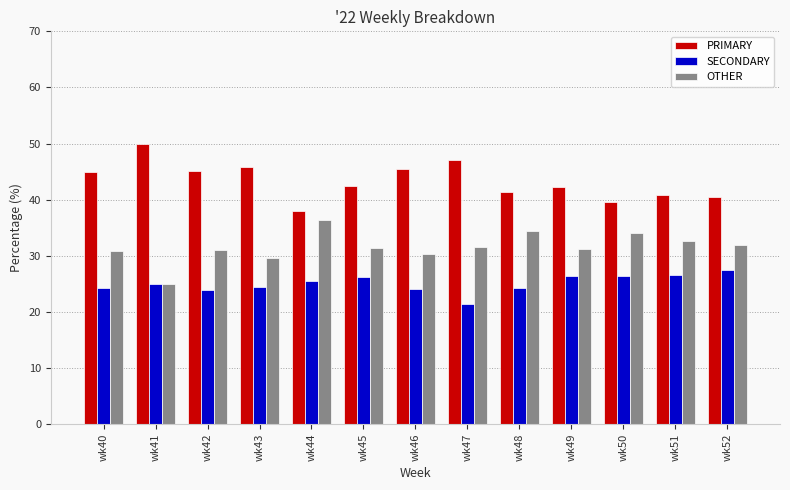

How many distinct data groups are displayed?

3